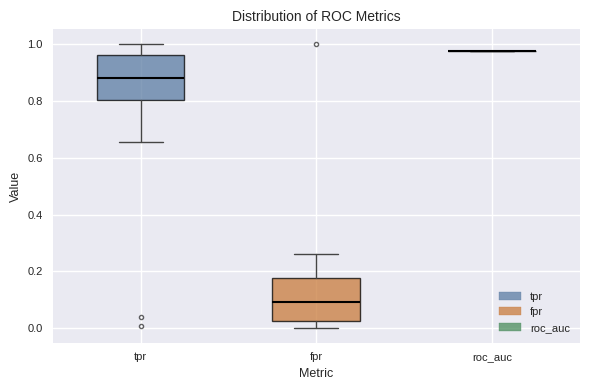

Reading left to right, transcribe this box plot: for each box, give where its median line is, the range the box spans, and where its two whiskers end, as read against the y-axis. The values are not printed on the chart, so give them approximately, as read against the axis.

tpr: median 0.88, box 0.80 to 0.96, whiskers 0.66 to 1.00
fpr: median 0.10, box 0.02 to 0.18, whiskers 0.00 to 0.26
roc_auc: box collapsed to a line at 0.98, whiskers 0.98 to 0.98